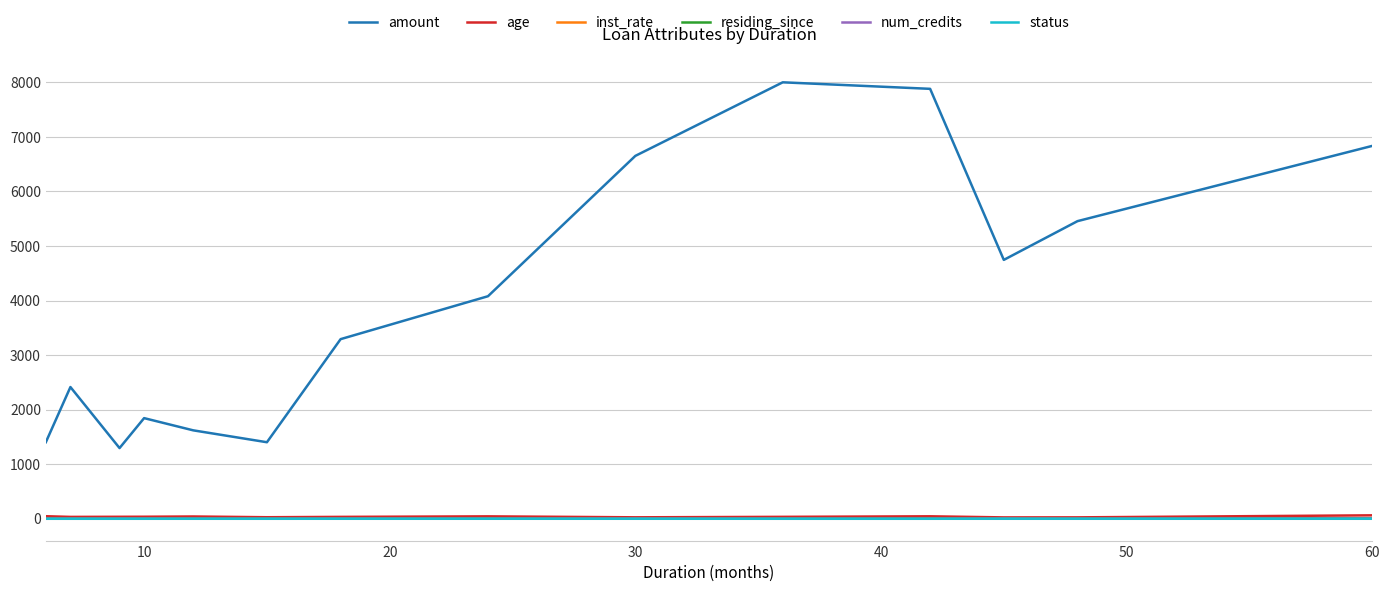

True or false: residing_since and amount cross at least once.

False